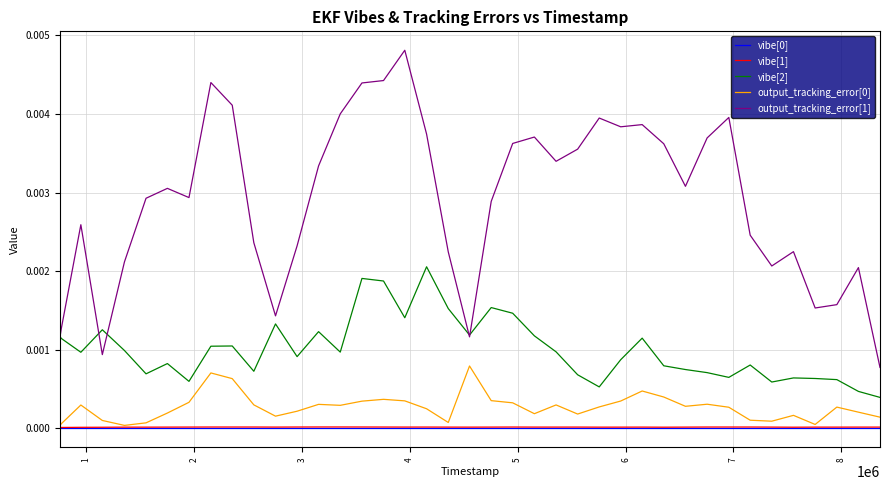

What is the sum of all output_tracking_error[1] values?

0.1